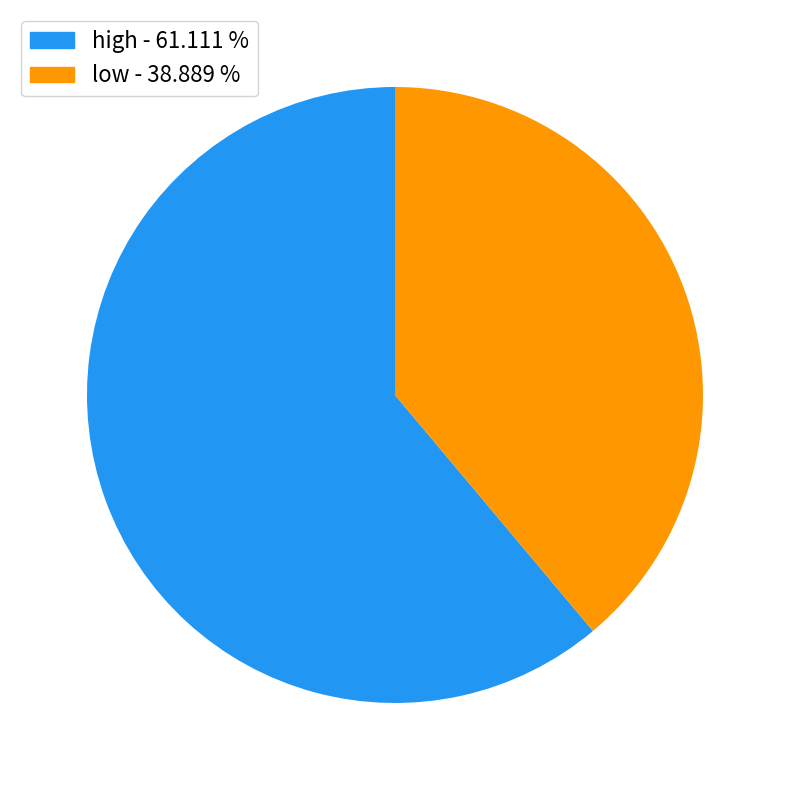

What is the smallest slice in the pie chart?

low